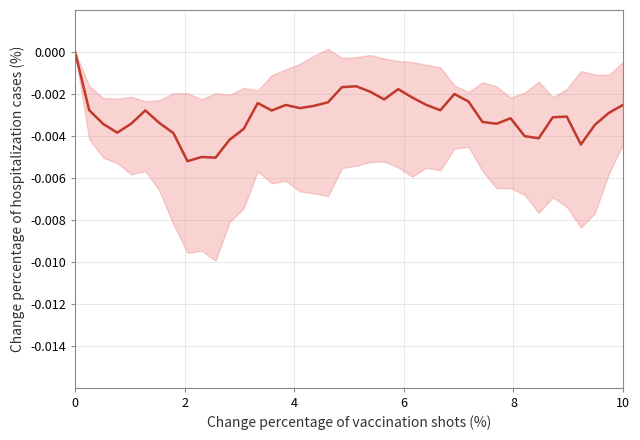

True or false: the data shows -0.0 at 8.

False